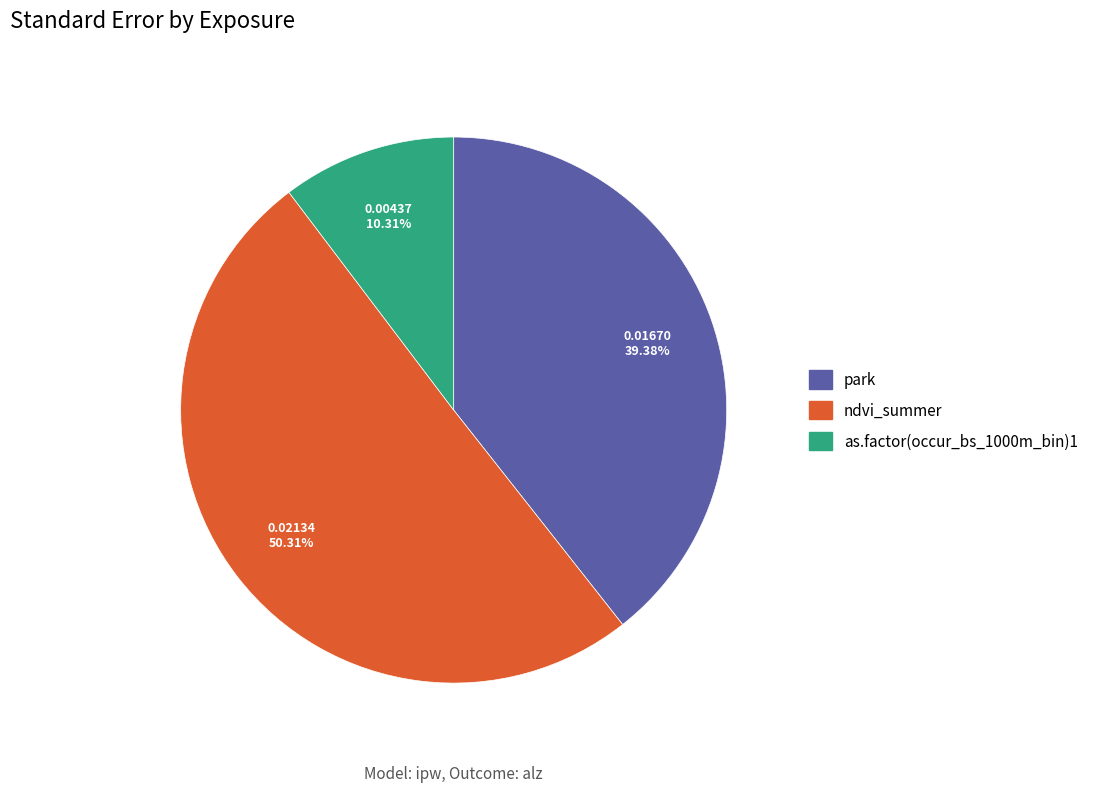

Rank the categories by value from lowest to highest.

as.factor(occur_bs_1000m_bin)1, park, ndvi_summer